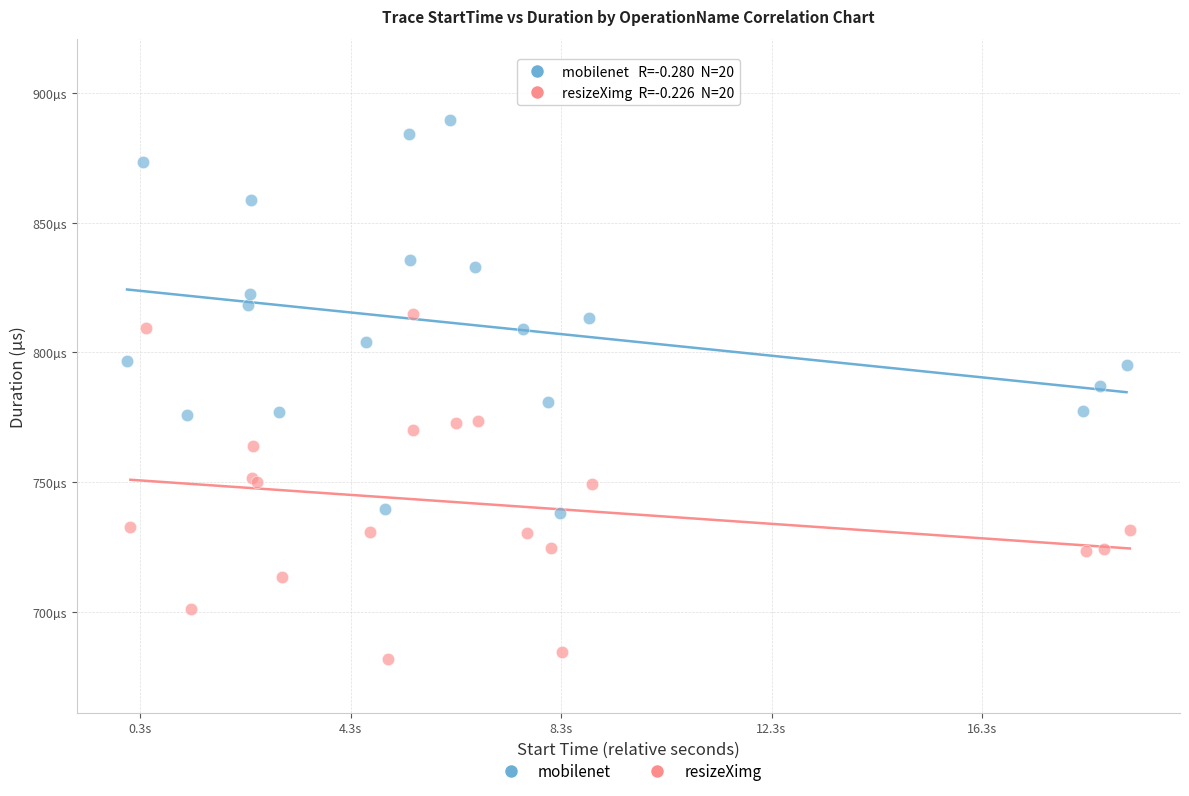

What are all the series names shown in the legend?

mobilenet, resizeXimg